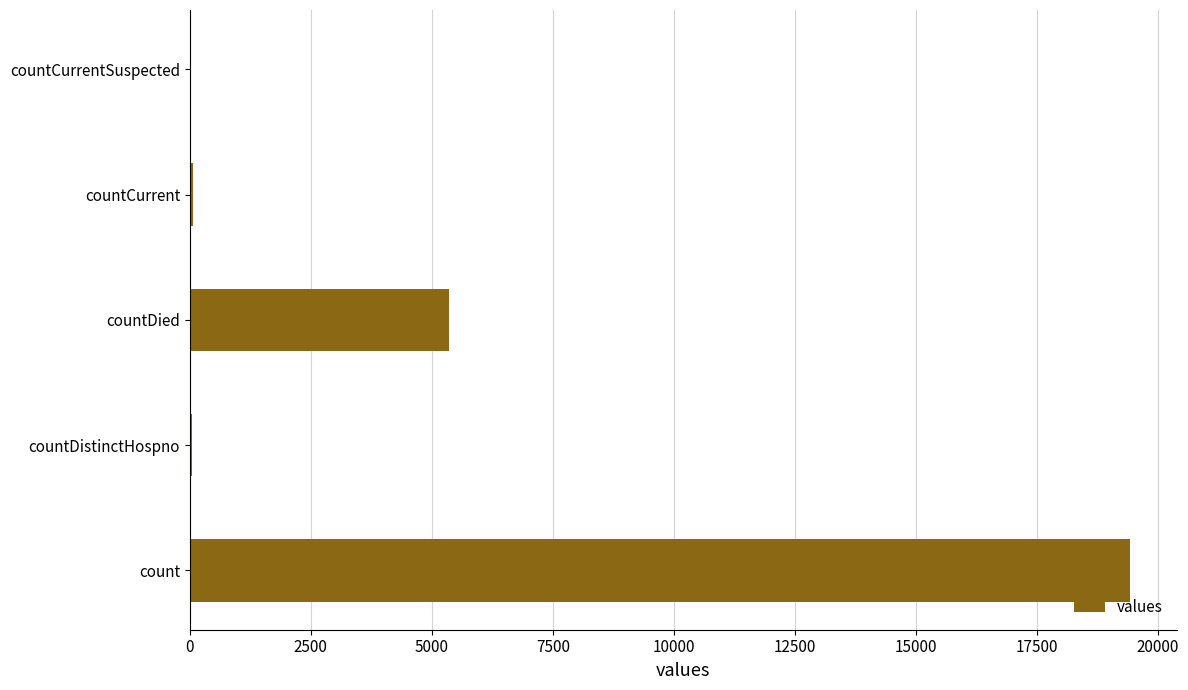

What is the maximum value shown in the chart?

19420